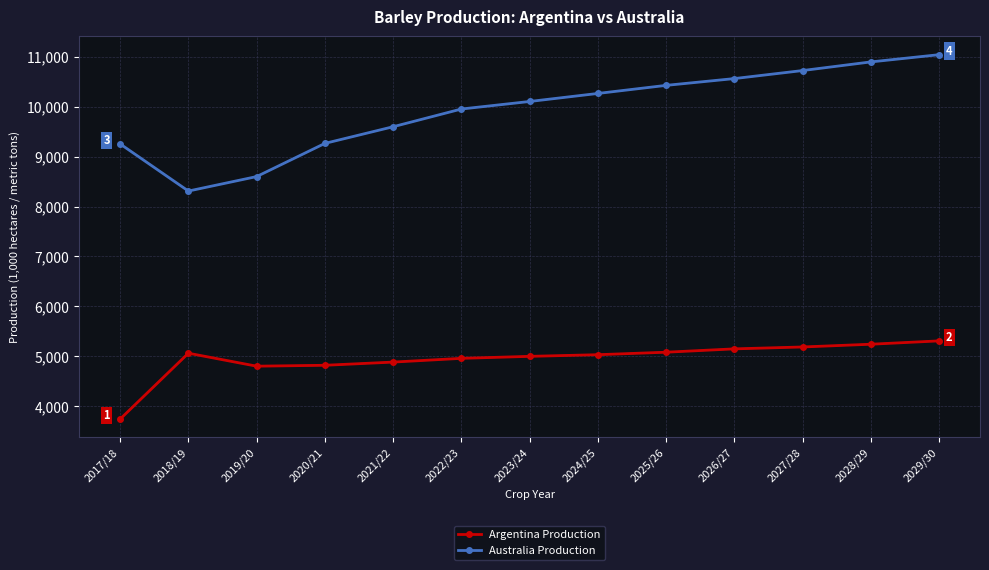

Which series has the largest range (max minus min)?

Australia Production